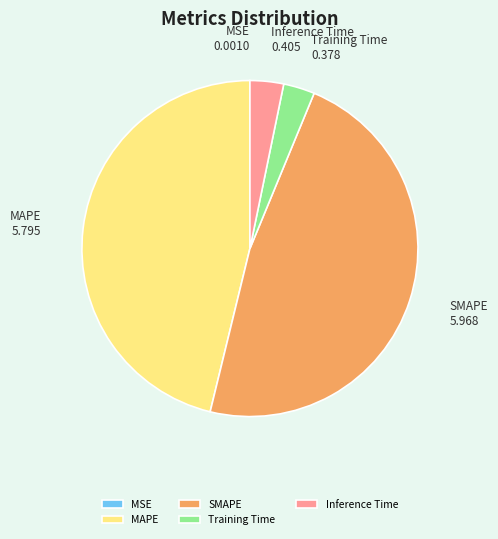

Between SMAPE and Inference Time, which is larger?

SMAPE